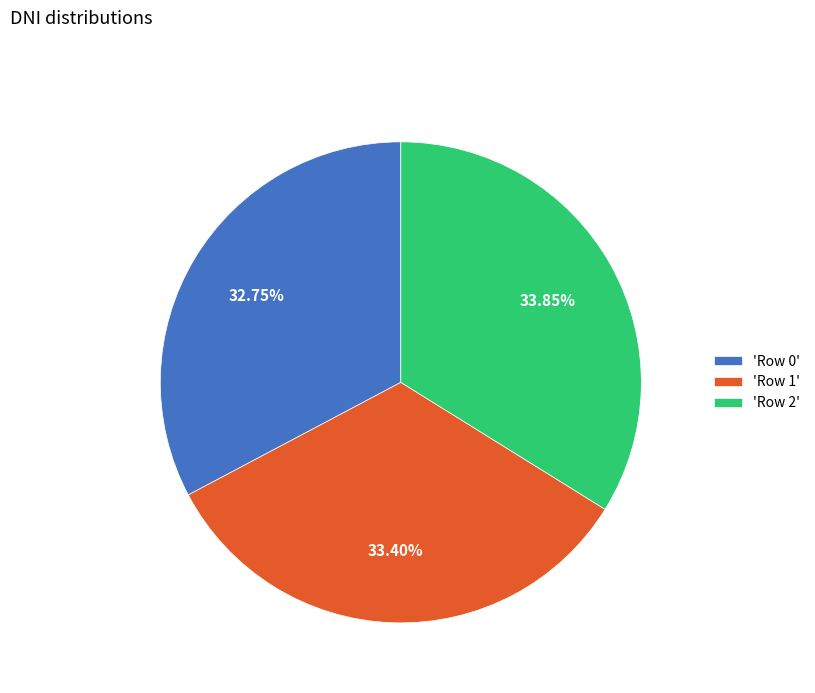

What is the ratio of the value at 'Row 2' to the value at 'Row 0'?

1.0